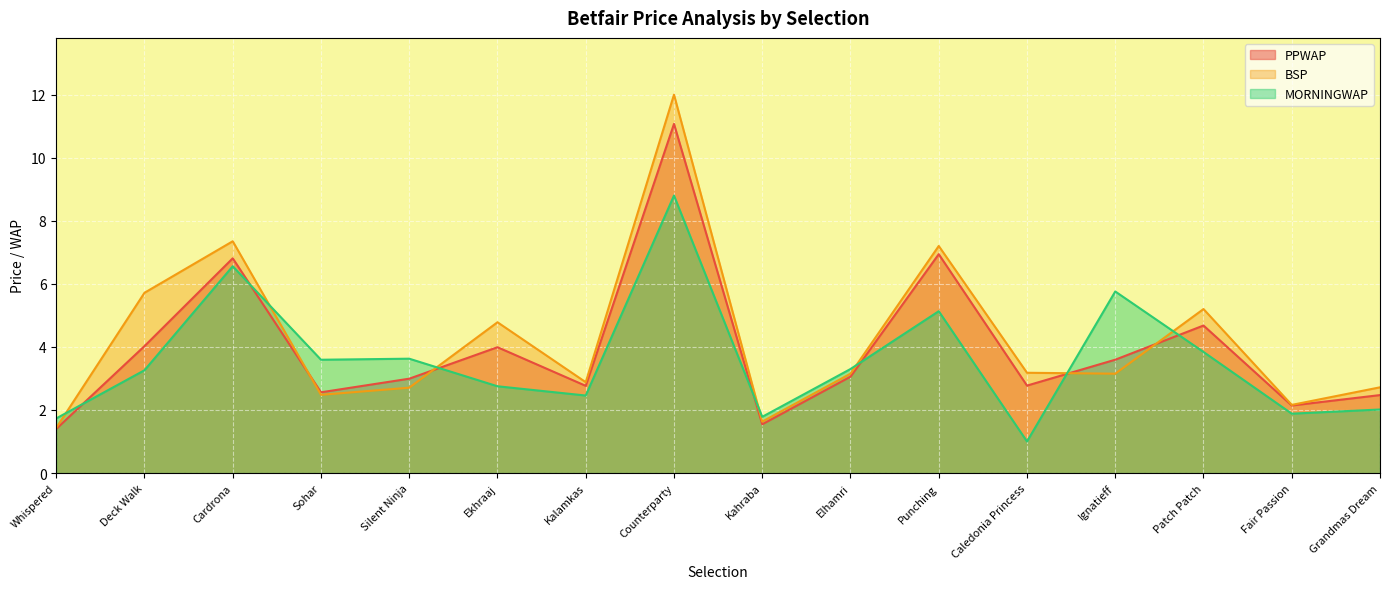

Between which two adjacent categories do PPWAP and MORNINGWAP first intersect?

Whispered and Deck Walk